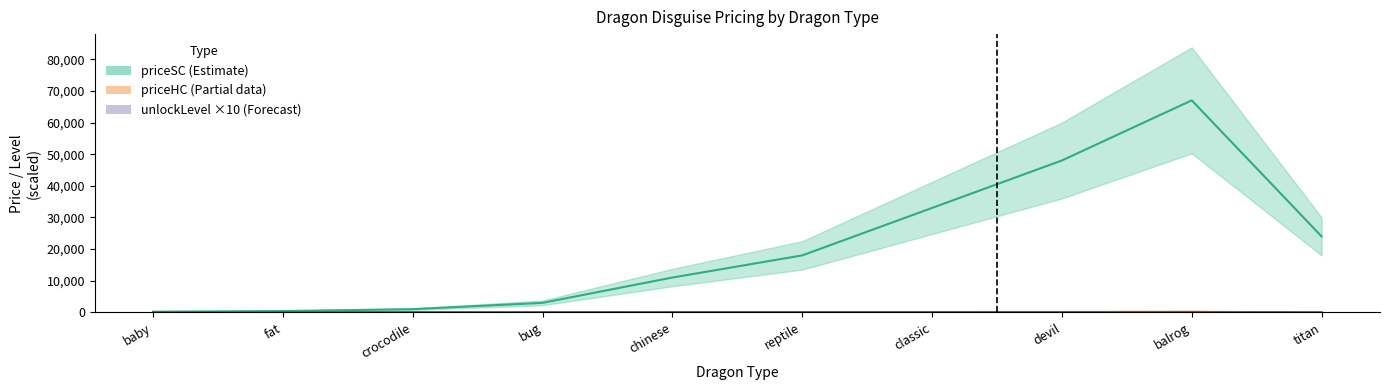

Between crocodile and titan, which series saw the biggest shift?

priceSC